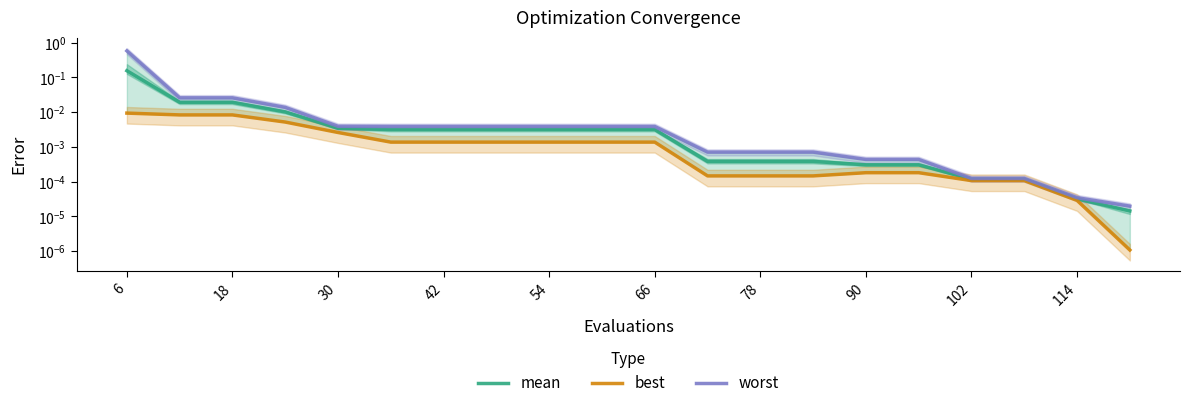

Which category has the highest value across all series?

6